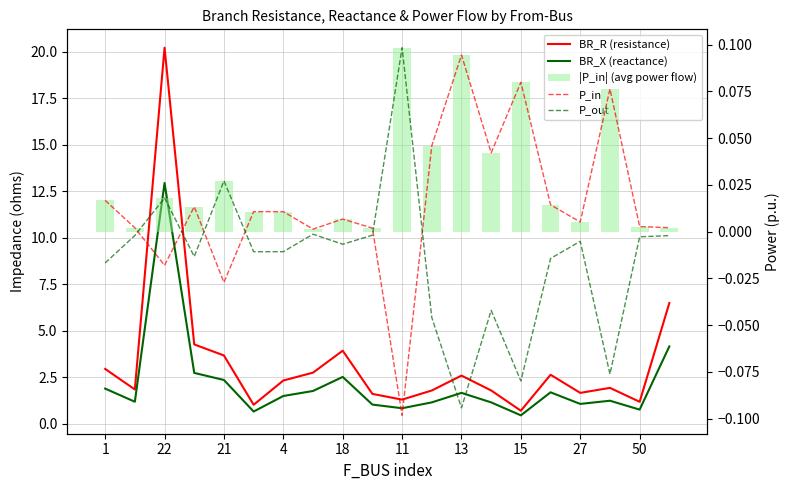

Between 50 and 15, which is larger?

50